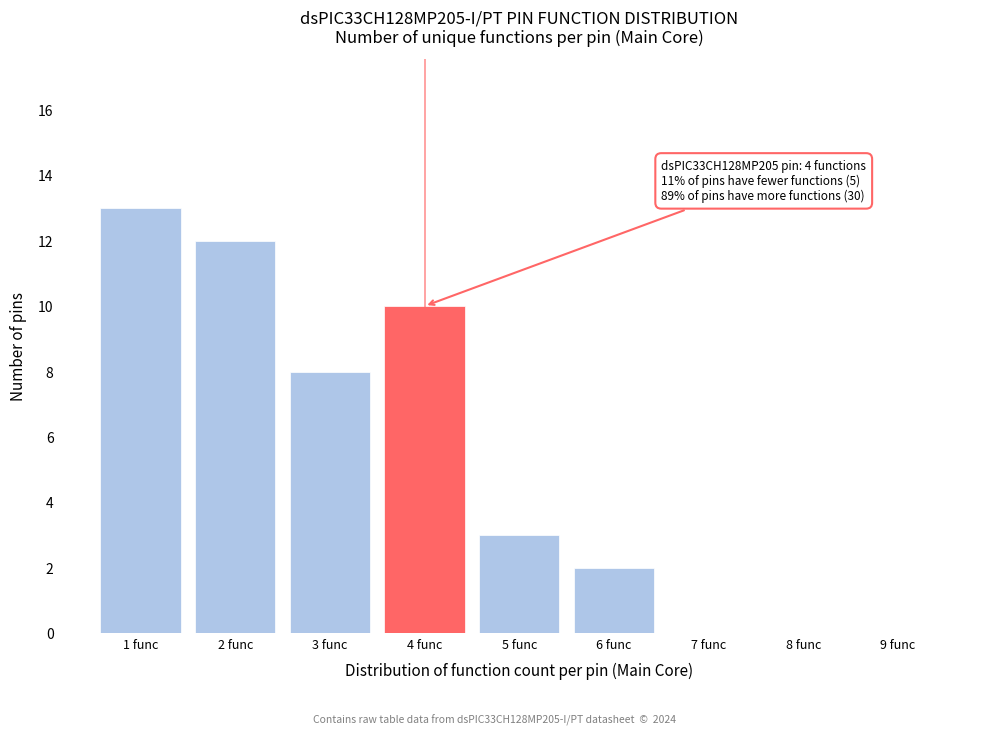

Reading right to left, what are all the values shown in this chart?

9 func=0	8 func=0	7 func=0	6 func=2	5 func=3	4 func=10	3 func=8	2 func=12	1 func=13